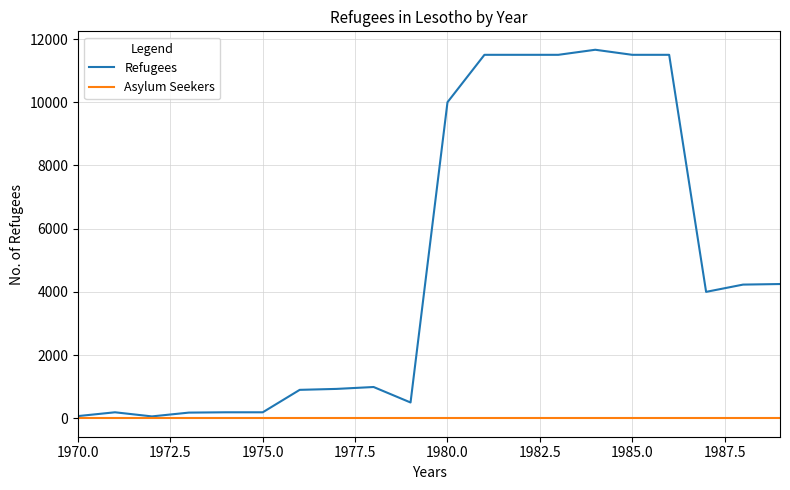

What is the maximum value shown in the chart?

11660